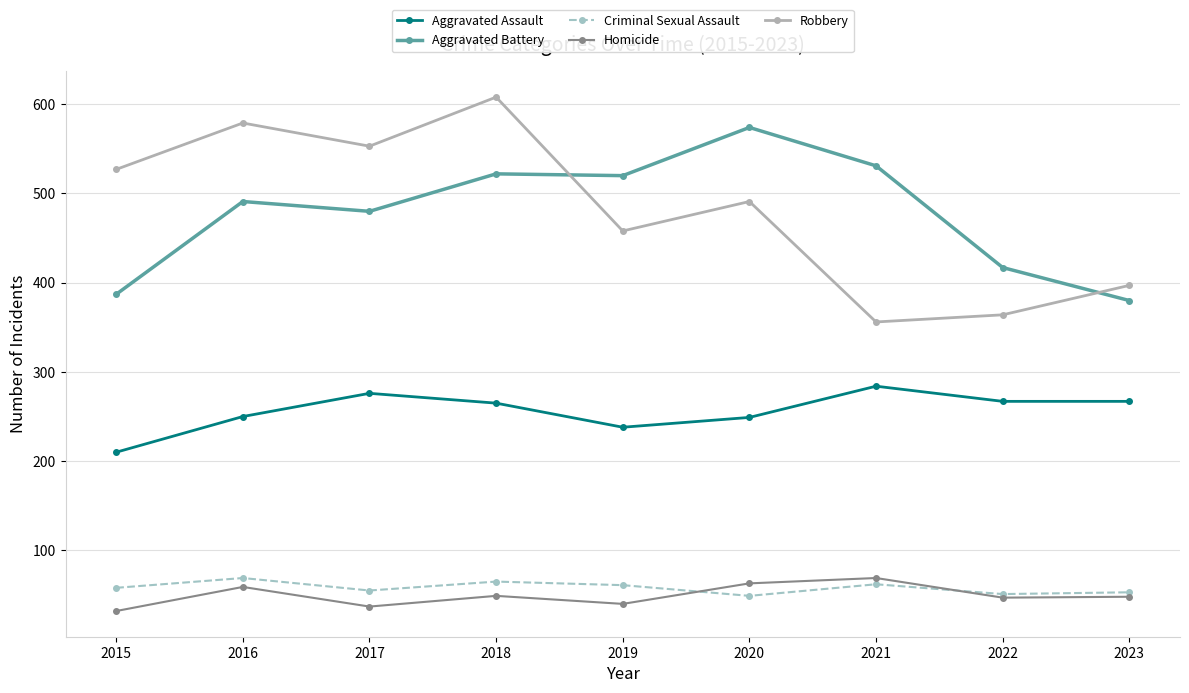

What is the difference between the highest and lowest values at 2018?

559